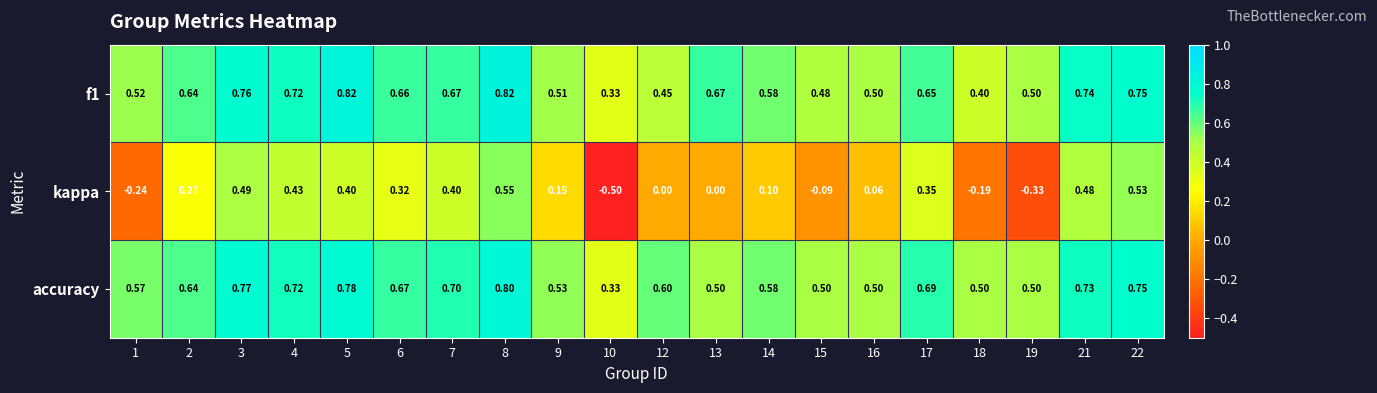

Which series has the largest total across all categories?

accuracy